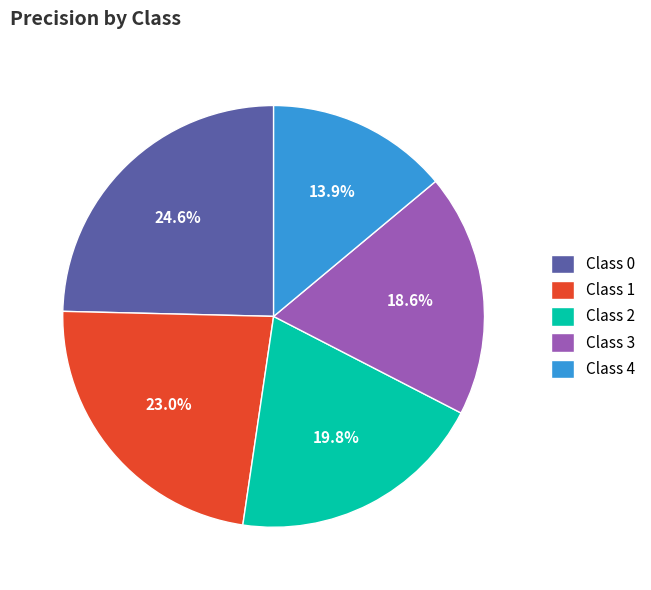

To the nearest percent, what is the difference between the largest and smallest slice percentages?

11%